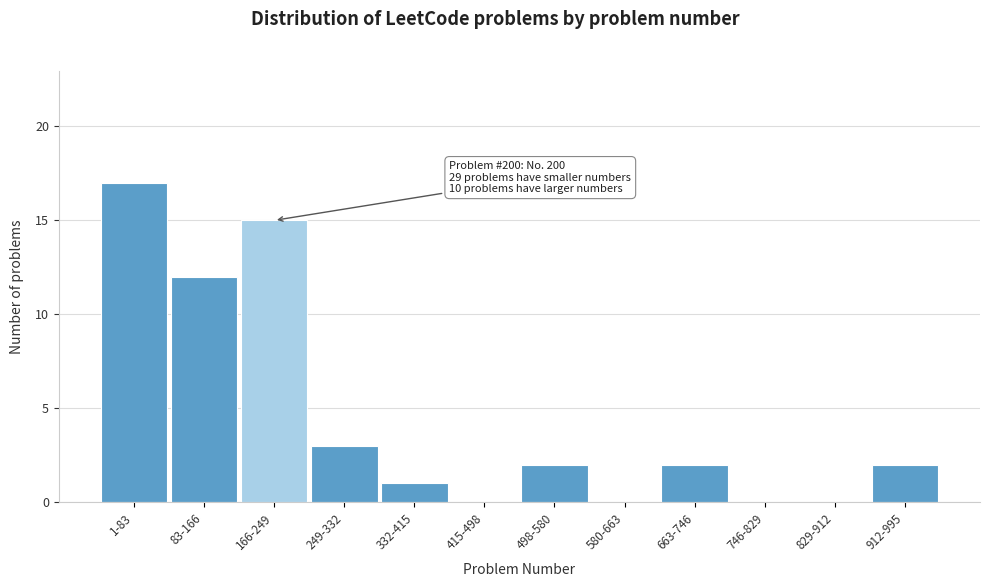

Reading right to left, transcribe all the data shown in this chart.

912-995=2	829-912=0	746-829=0	663-746=2	580-663=0	498-580=2	415-498=0	332-415=1	249-332=3	166-249=15	83-166=12	1-83=17